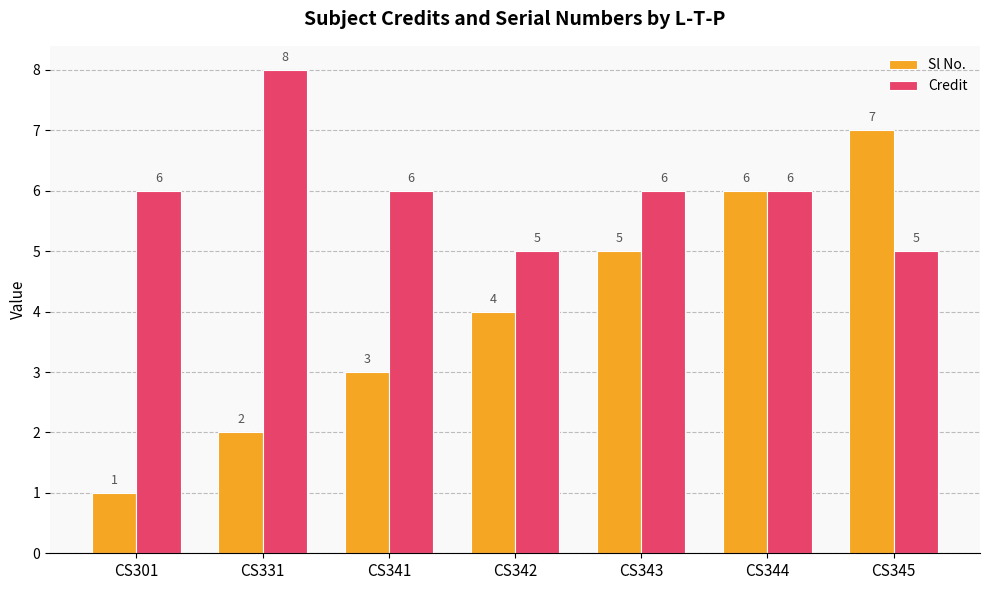

Count the number of data series in this chart.

2